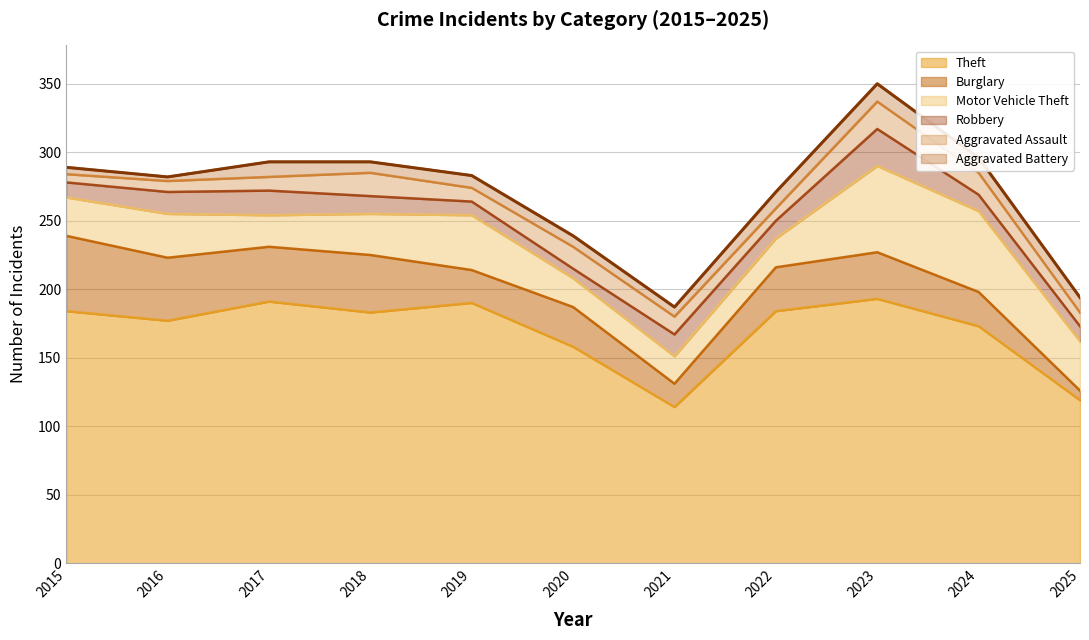

True or false: Motor Vehicle Theft and Aggravated Assault intersect in this chart.

False